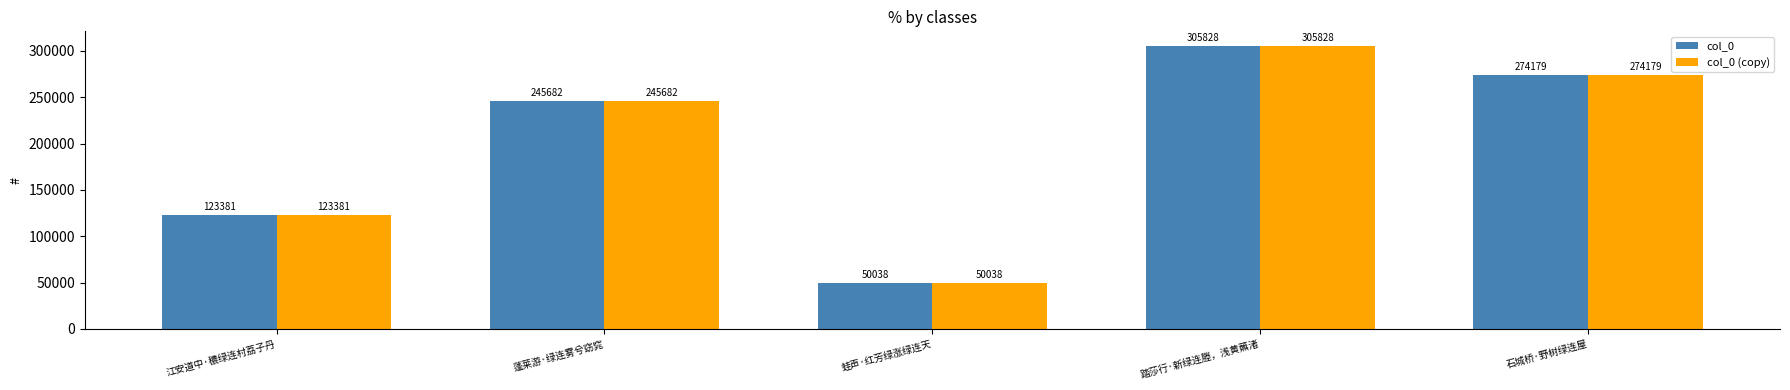

Reading left to right, what are all the values shown in this chart?

col_0: 123381	245682	50038	305828	274179
col_0 (copy): 123381	245682	50038	305828	274179